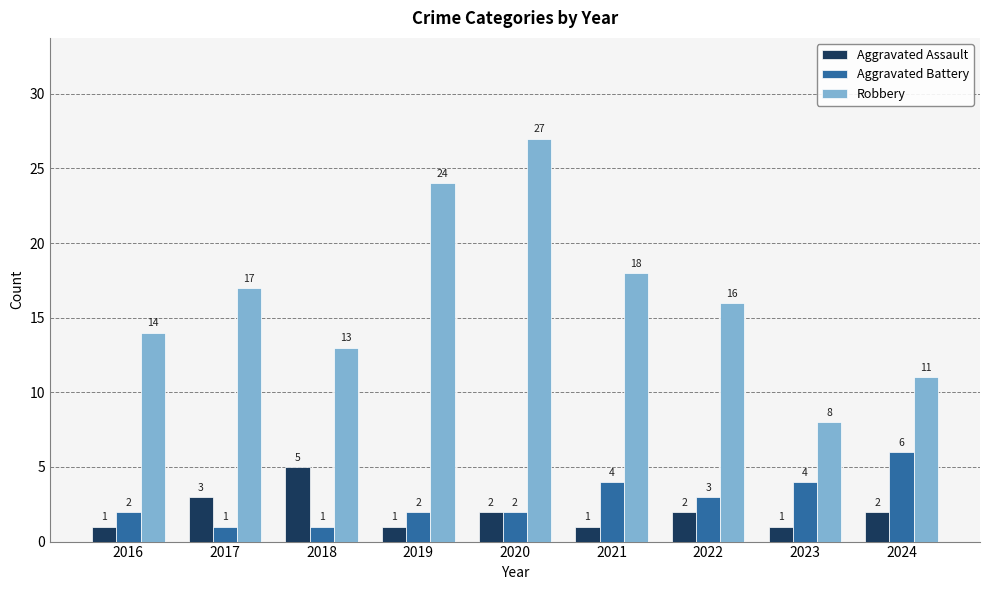

What is the difference between the second highest and minimum values in the Aggravated Battery series?

3